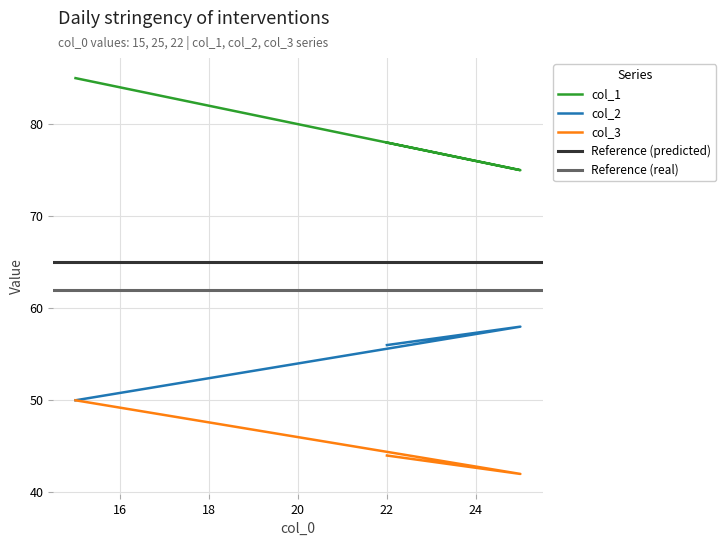

What is the difference between the col_1 values at 25 and 22?

3